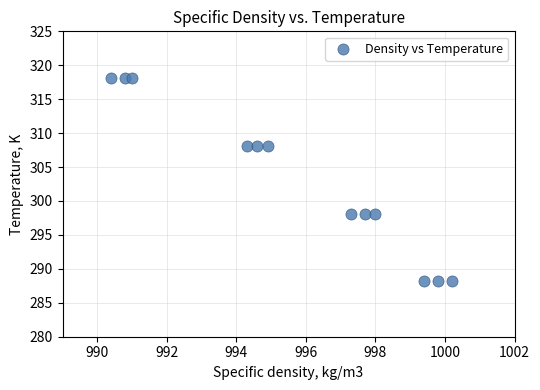

What is the average X value?

995.7